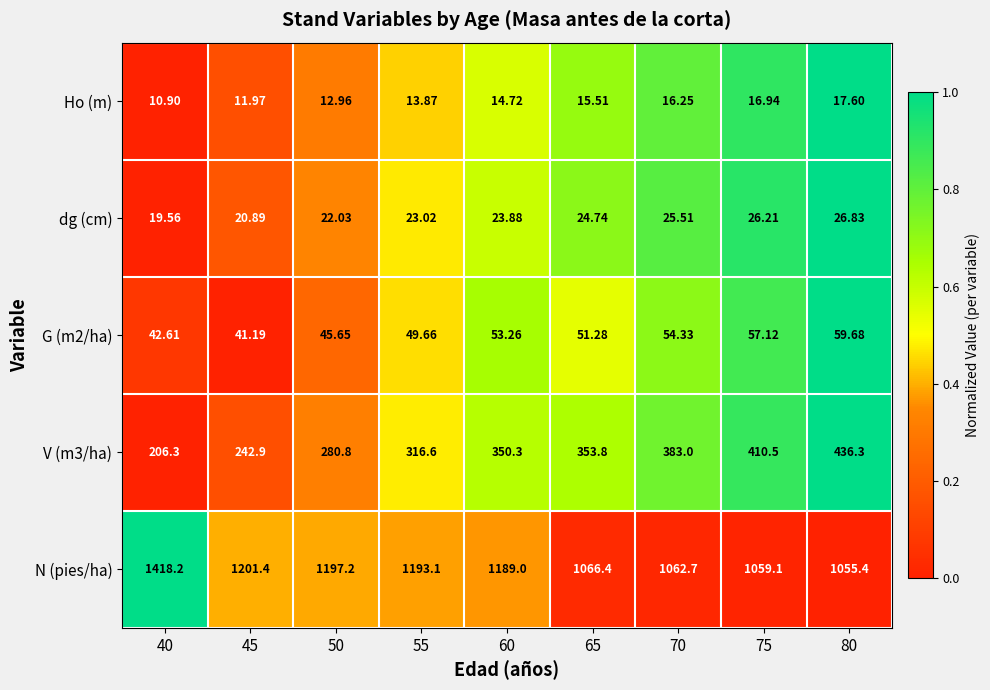

List the series in order of their peak value, lowest first.

Ho (m), dg (cm), G (m2/ha), V (m3/ha), N (pies/ha)